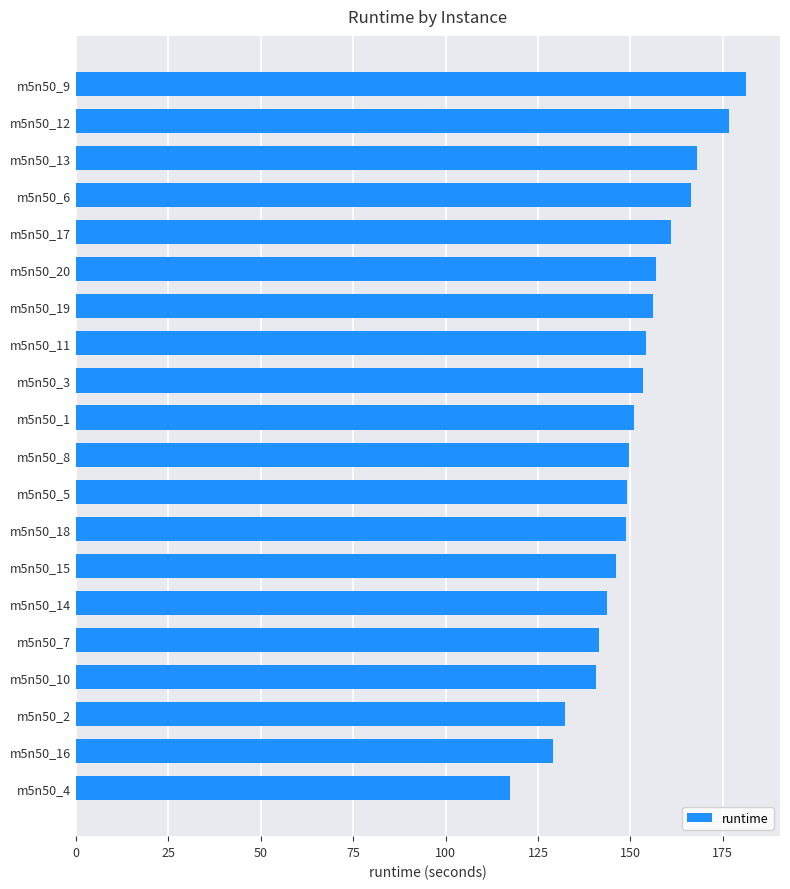

What is the approximate value at m5n50_19?

156.2